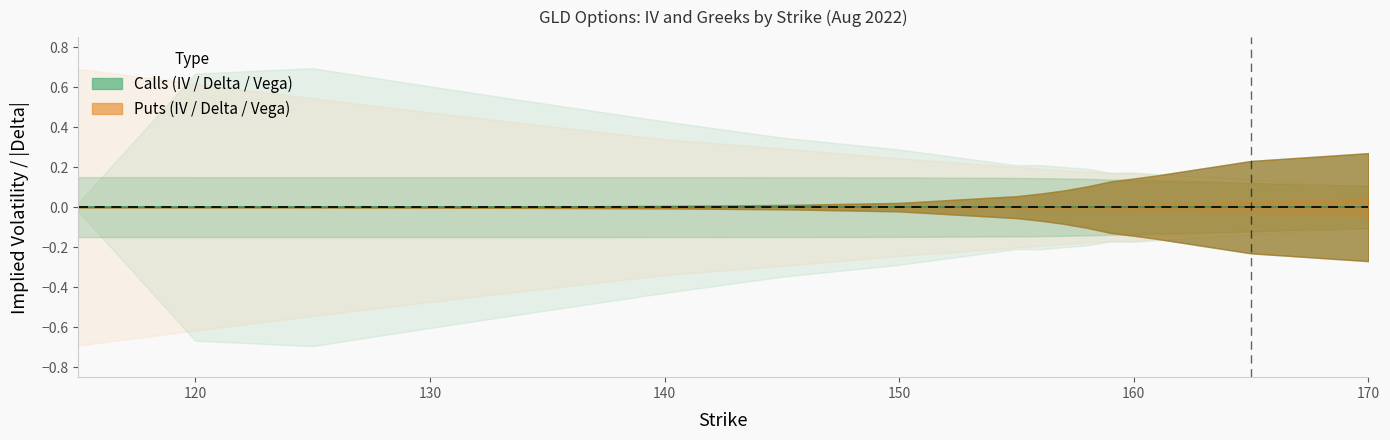

What is the highest value of the call_delta series?

1.0